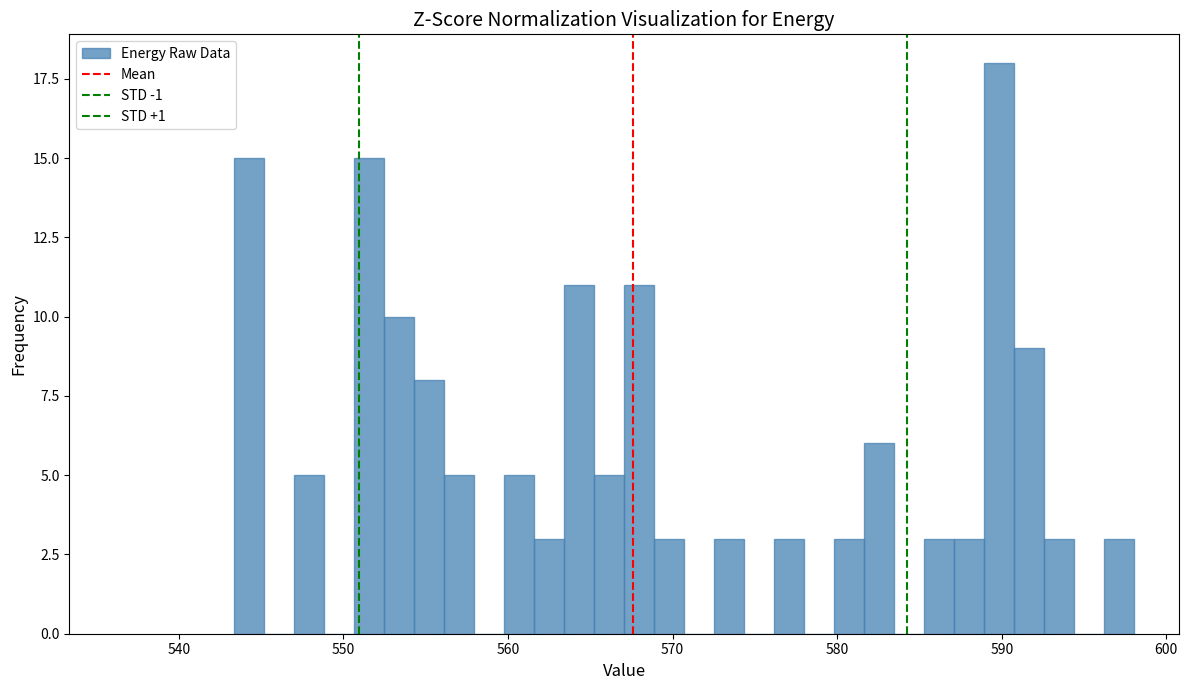

Around what value on the x-axis is the tallest bar? Give the approximate position of its centre, as read against the axis.

590